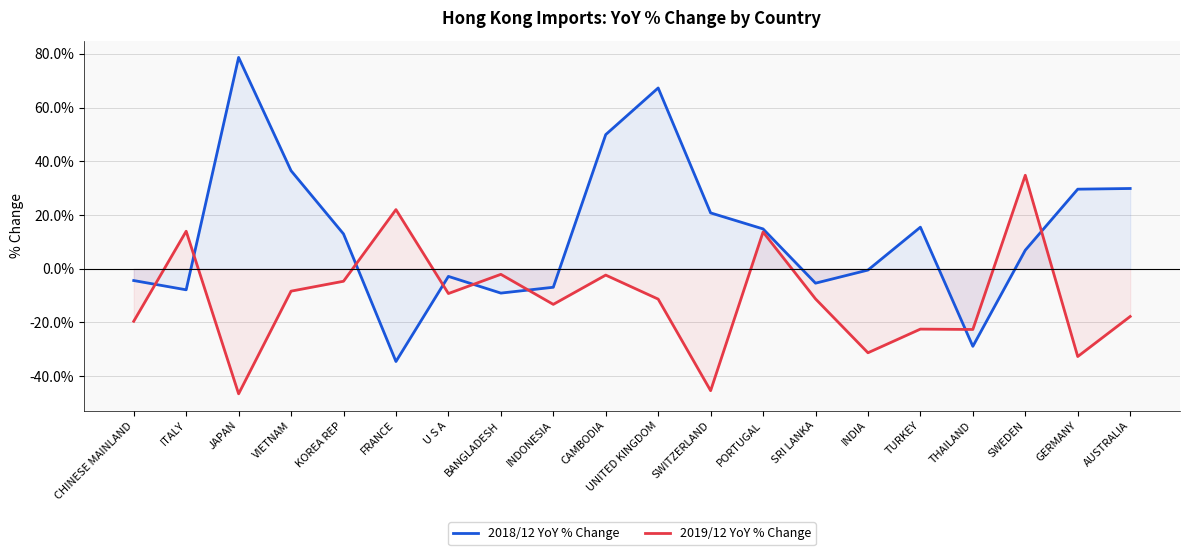

Reading left to right, transcribe all the data shown in this chart.

2018/12 YoY % Change: -4.4	-7.8	78.6	36.5	13.0	-34.5	-2.8	-9.1	-6.9	49.9	67.3	20.8	14.8	-5.4	-0.5	15.5	-28.9	6.9	29.6	29.9
2019/12 YoY % Change: -19.6	14.0	-46.6	-8.3	-4.7	22.0	-9.2	-2.1	-13.3	-2.4	-11.3	-45.4	13.7	-11.2	-31.3	-22.5	-22.6	34.8	-32.7	-17.8